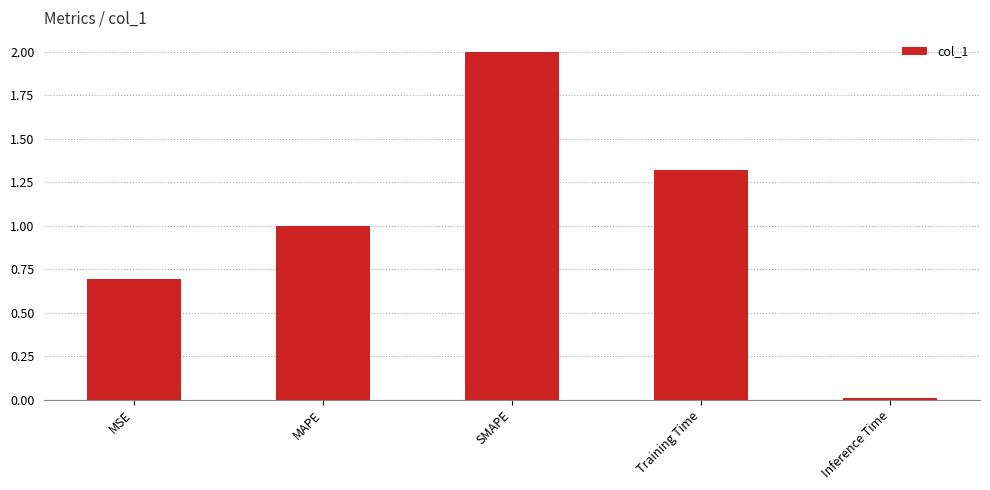

What is the sum of the values at Inference Time and MSE?

0.7